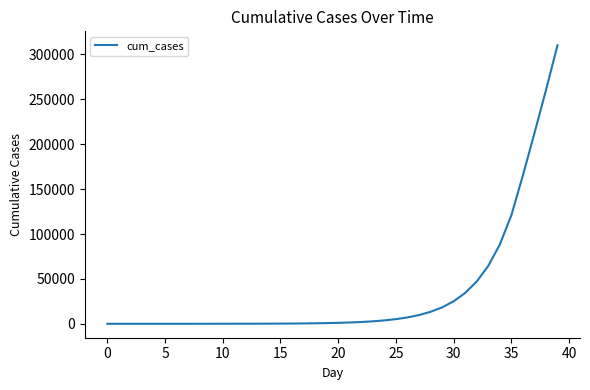

What is the average value?

34872.2